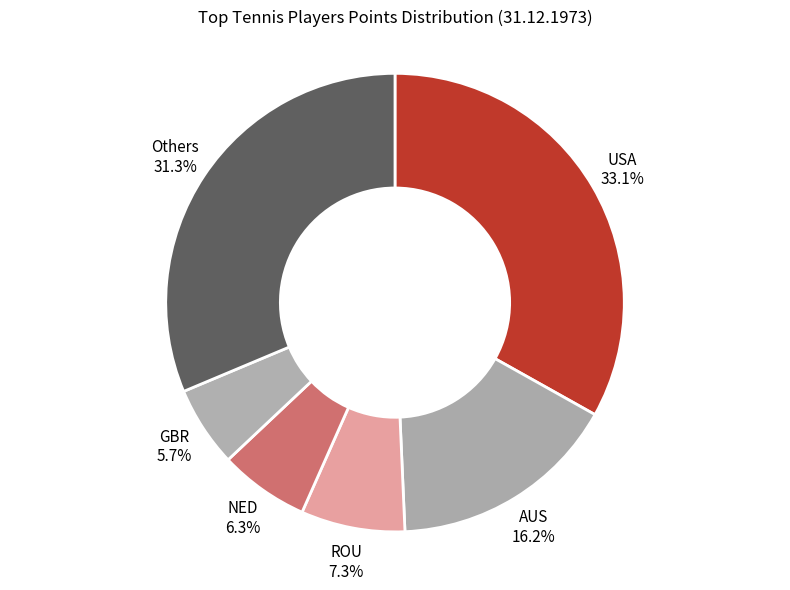

How many slices are in this pie chart?

6